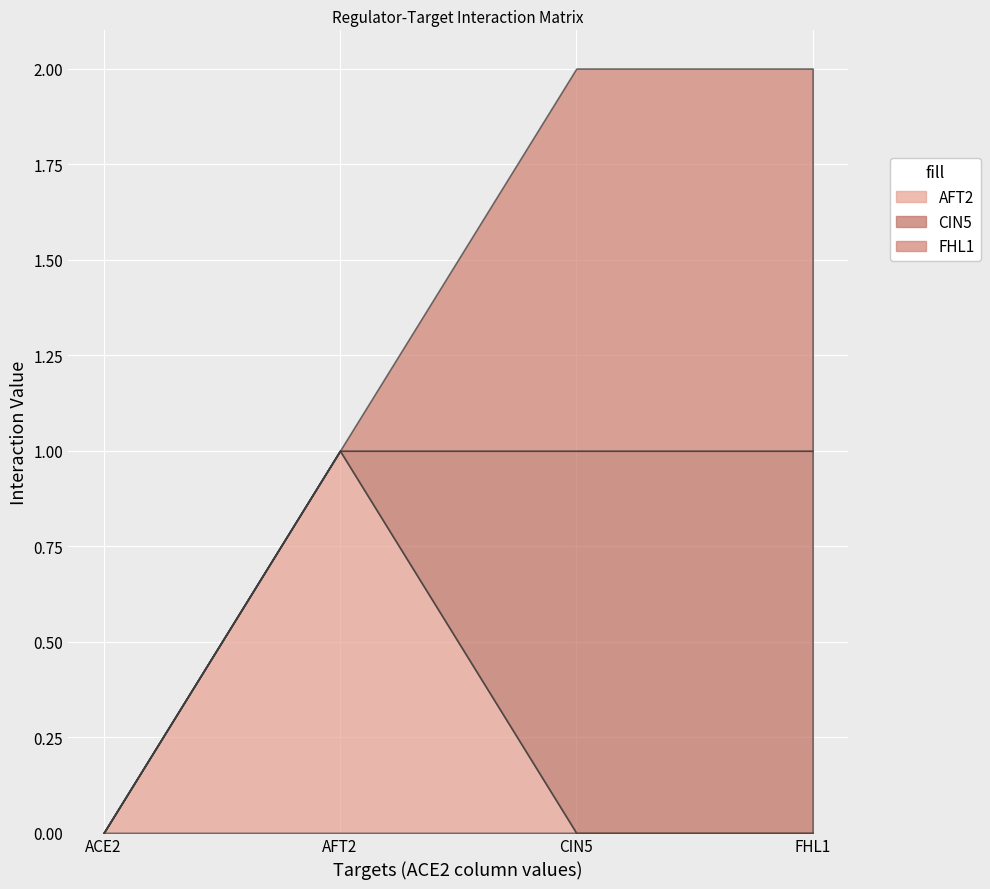

What is the maximum value shown in the chart?

1